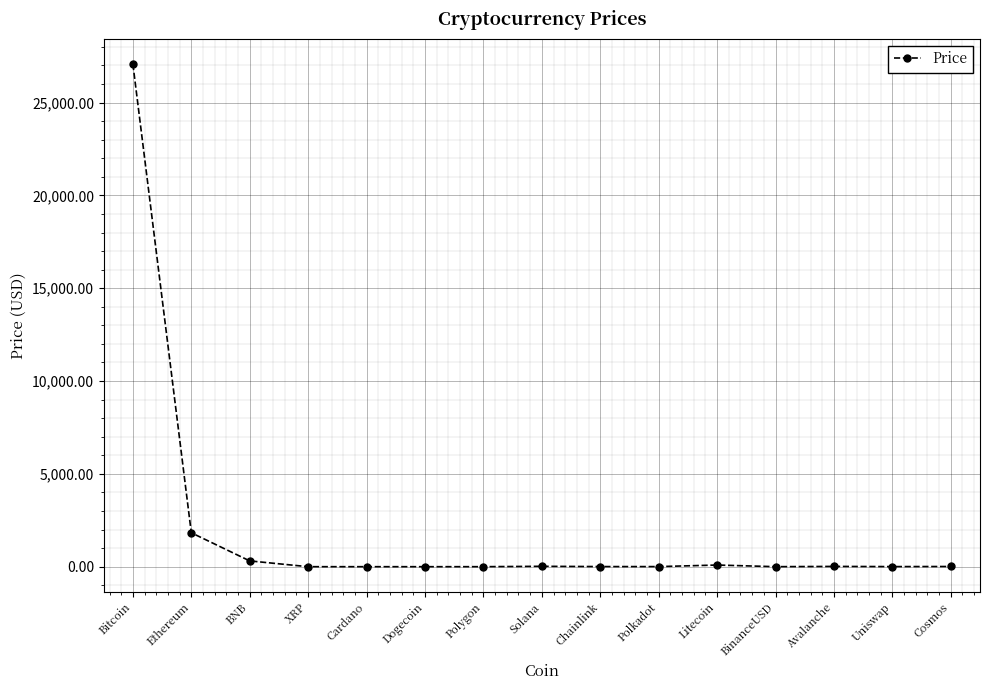

At which label is the value closest to 13537?

Ethereum